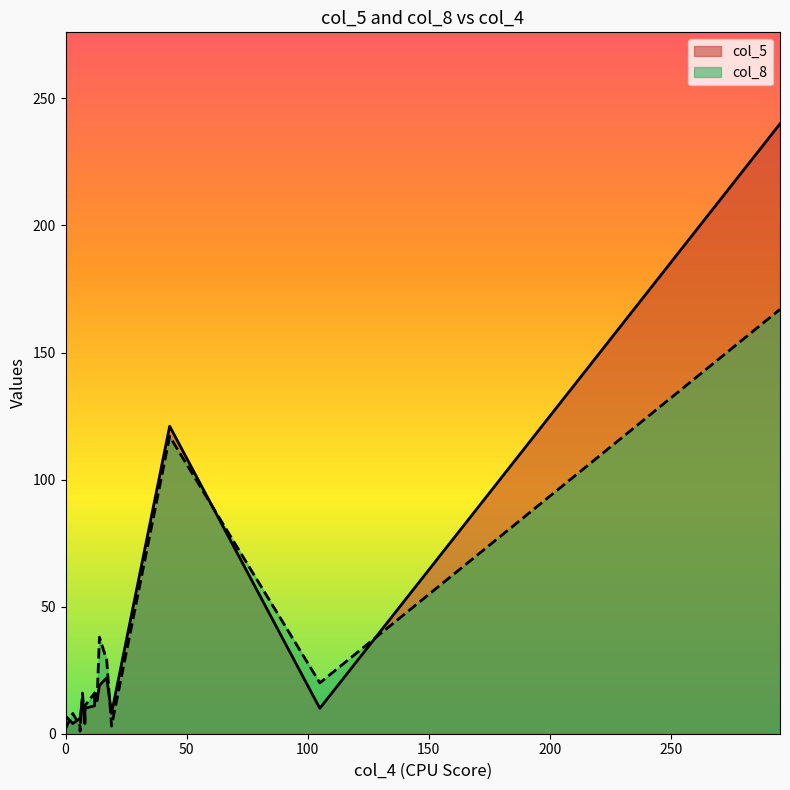

What is the minimum value for col_8?

1